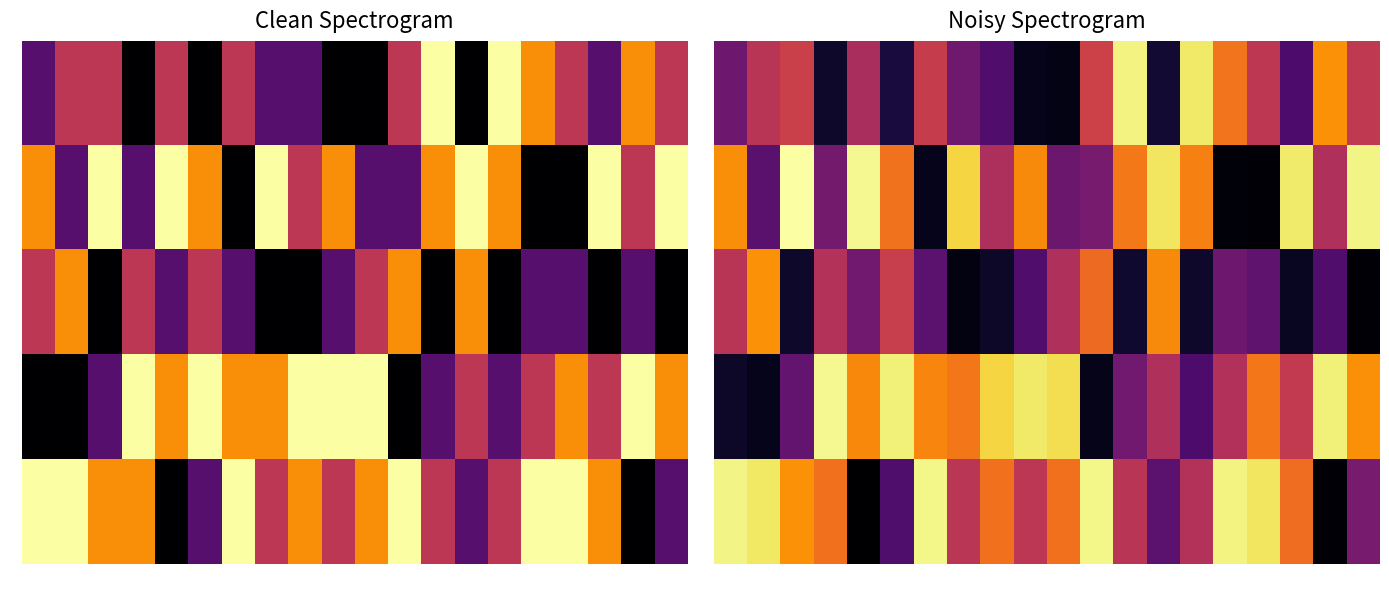

List the labels in order of 0 value, smallest first.

10, 9, 3, 13, 5, 17, 8, 0, 7, 4, 1, 16, 19, 6, 2, 11, 15, 18, 14, 12